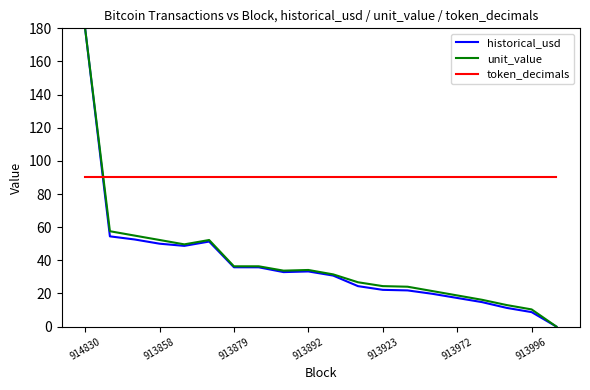

How many intersections are there between token_decimals and historical_usd?

1